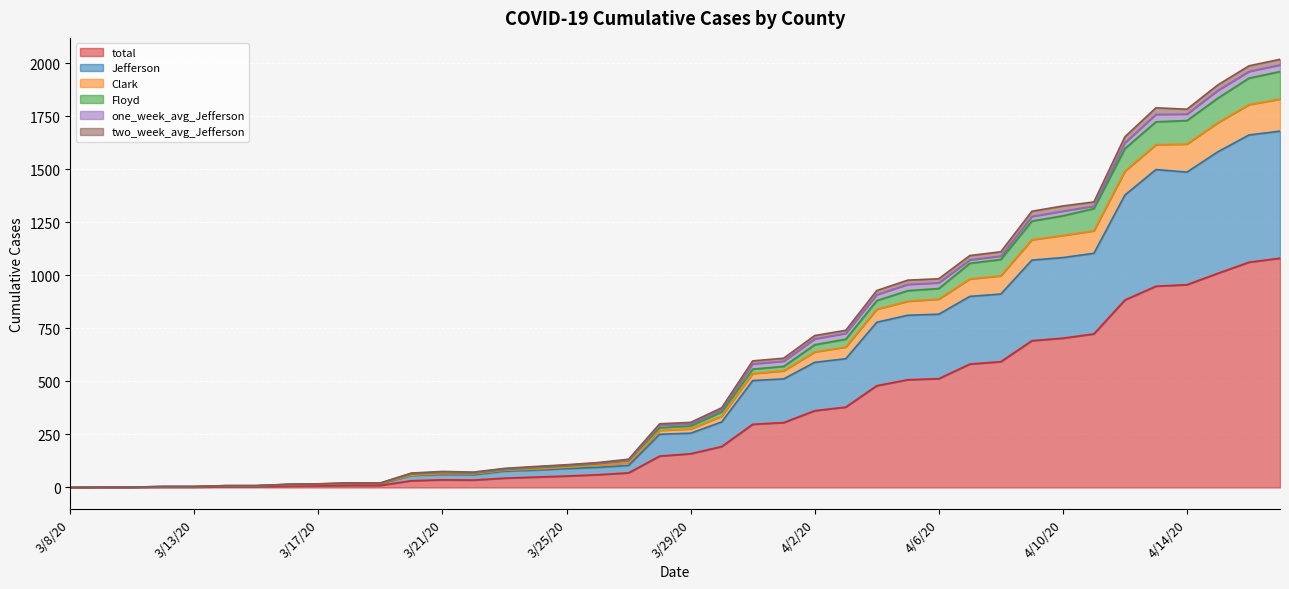

Which category has the lowest value in the total series?

3/8/20